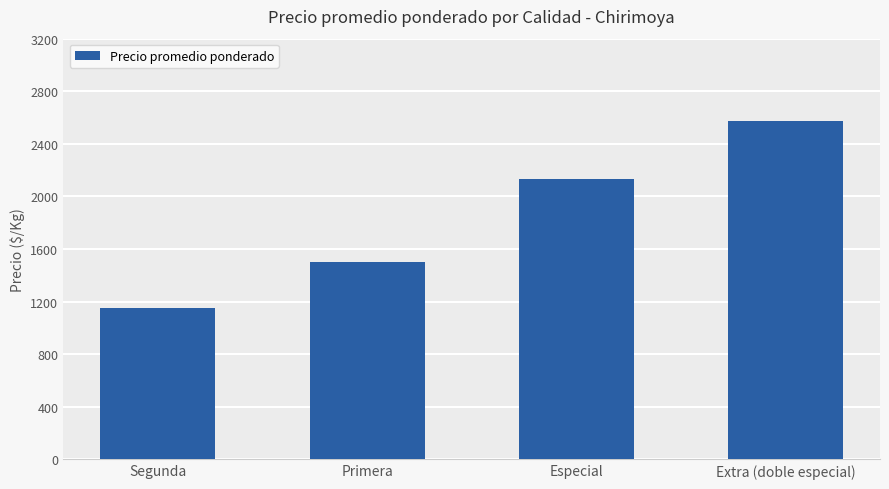

What is the difference between the maximum and minimum values?

1425